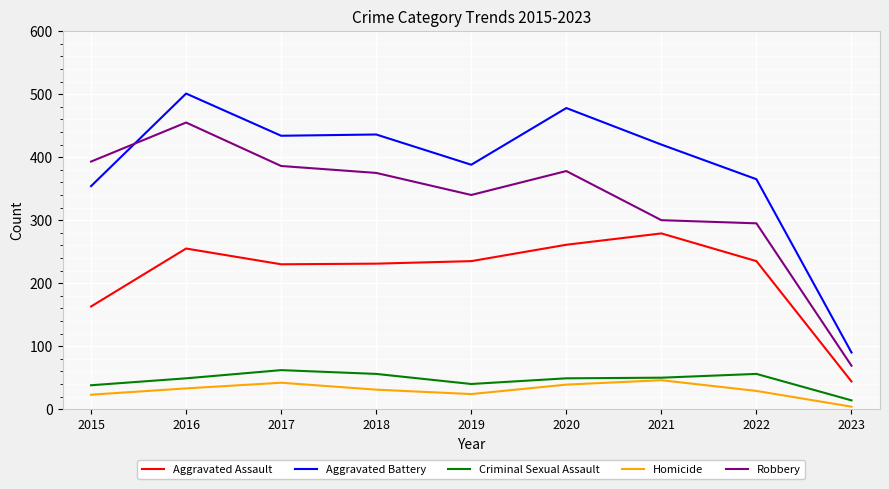

What is the sum of all Aggravated Assault values?

1933